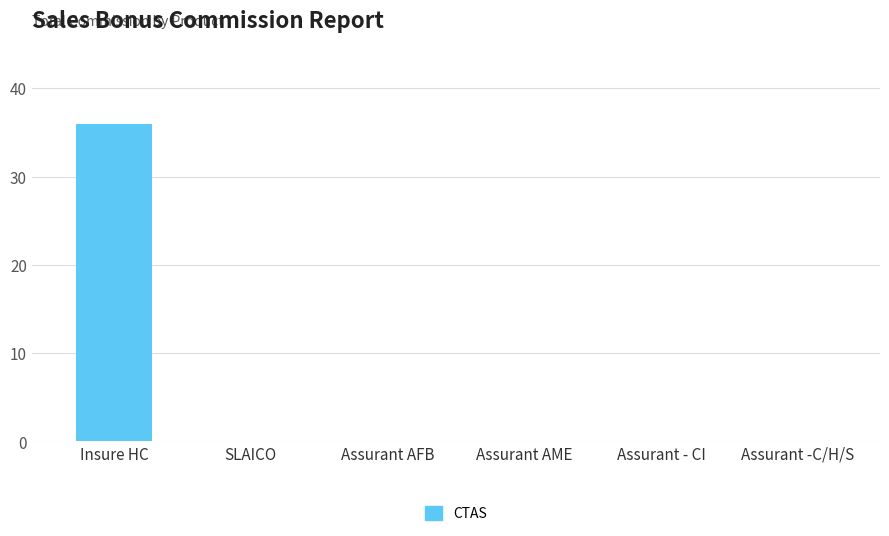

Reading left to right, transcribe all the data shown in this chart.

36	0	0	0	0	0